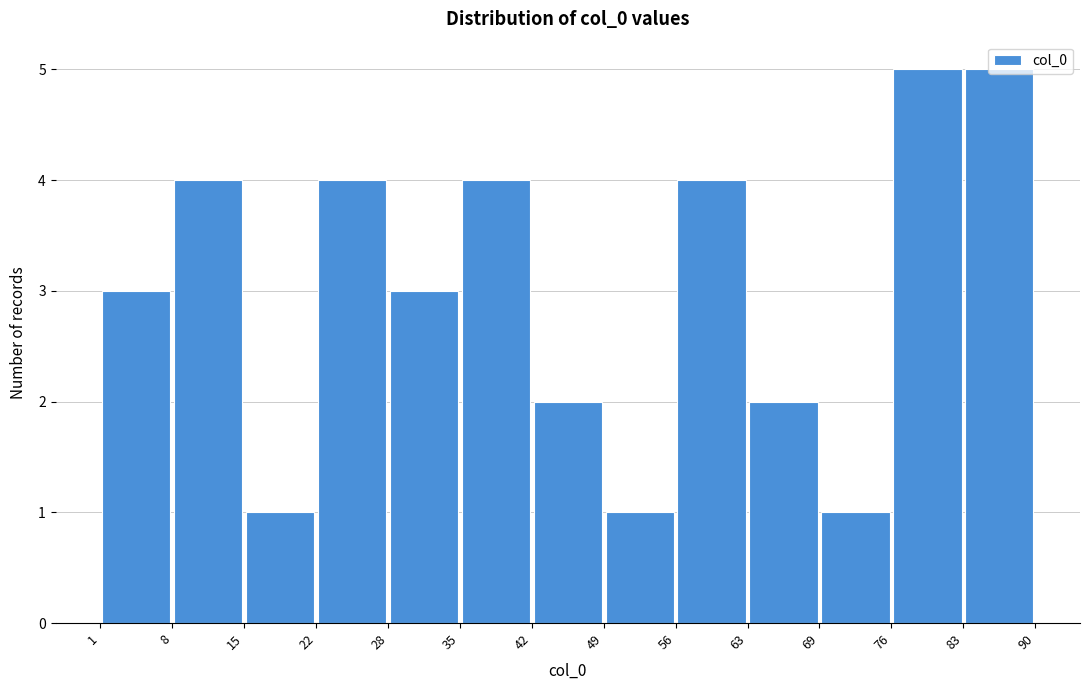

Reading left to right, list every bar in this chart as the range it spans on the x-axis followed by its height. The values are not printed on the chart, so give them approximately, as read against the axis.

1 to 8: 3
8 to 15: 4
15 to 22: 1
22 to 28: 4
28 to 35: 3
35 to 42: 4
42 to 49: 2
49 to 56: 1
56 to 63: 4
63 to 69: 2
69 to 76: 1
76 to 83: 5
83 to 90: 5